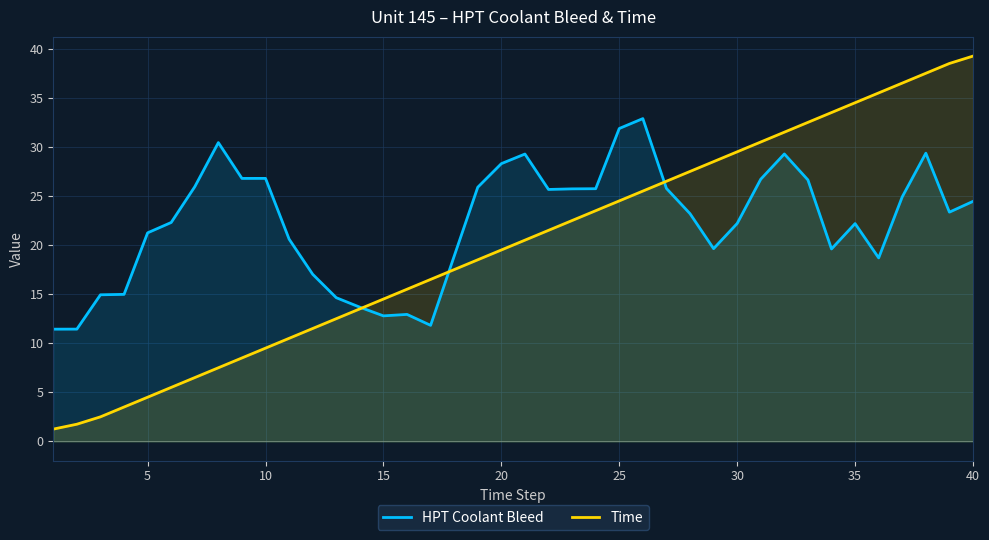

At how many categories does at least one series exceed 4?

40